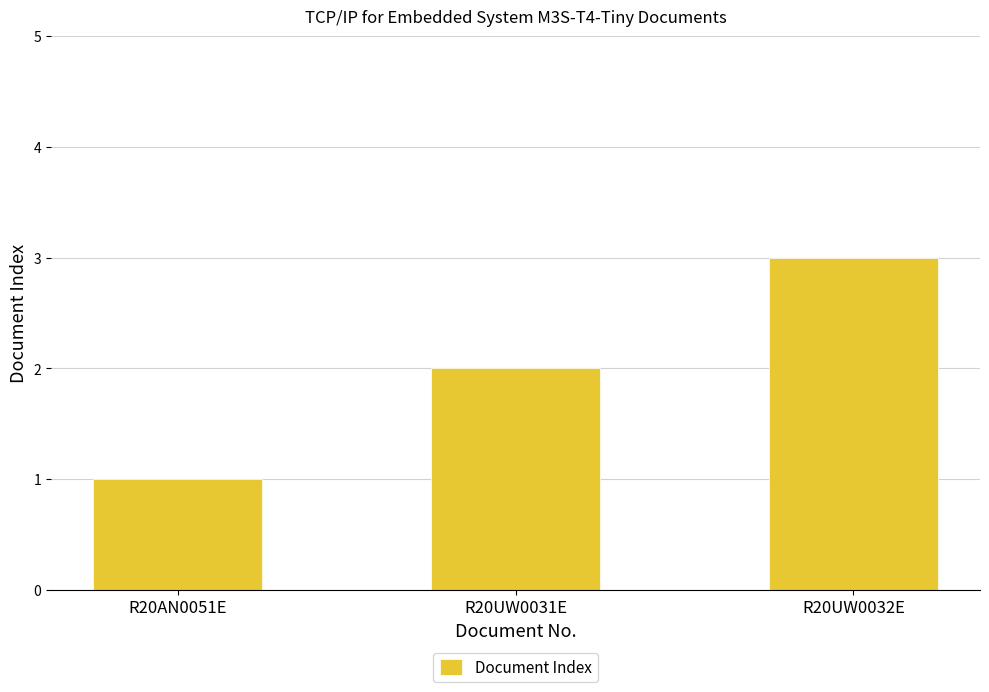

What is the sum of the values at R20AN0051E and R20UW0031E?

3